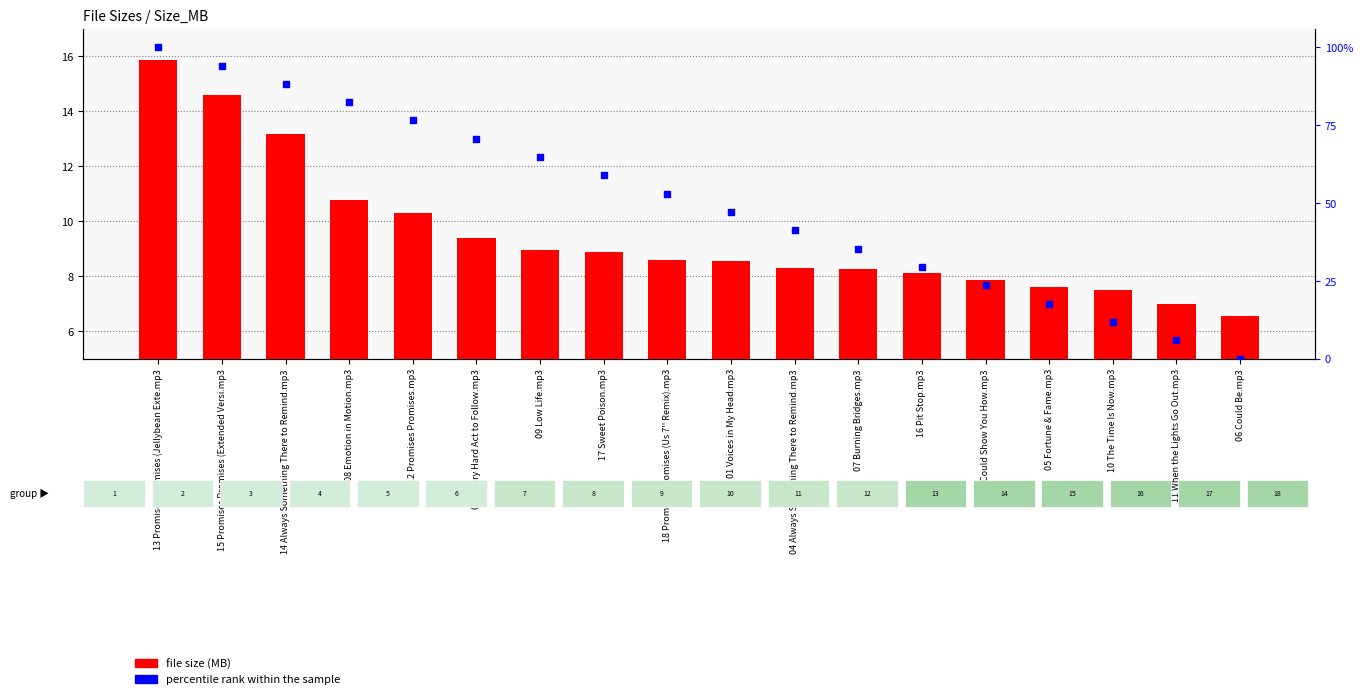

At which category is the sum across all series the highest?

13 Promises Promises (Jellybean Exte.mp3